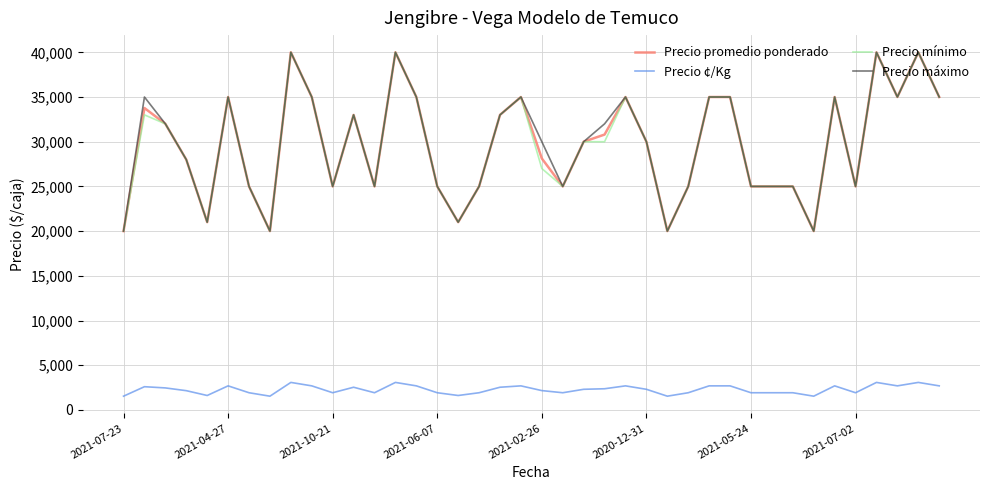

What is the maximum value for Precio ¢/Kg?

3077